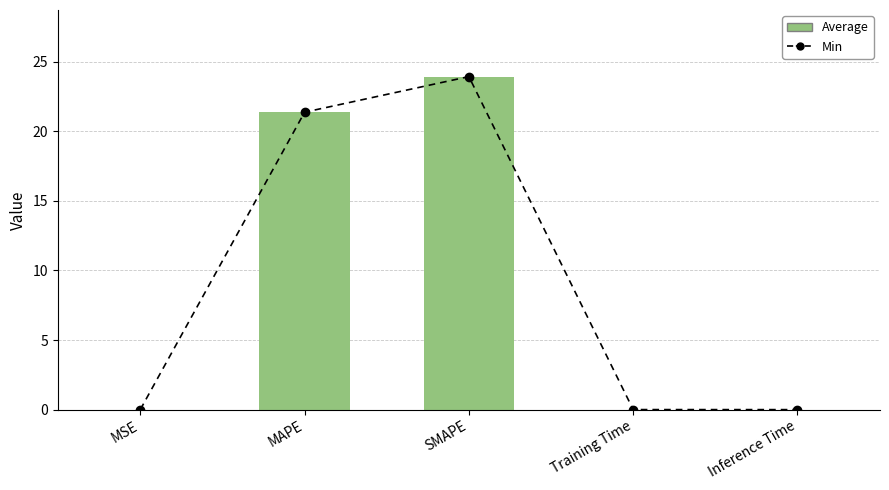

How many groups of bars are there?

5